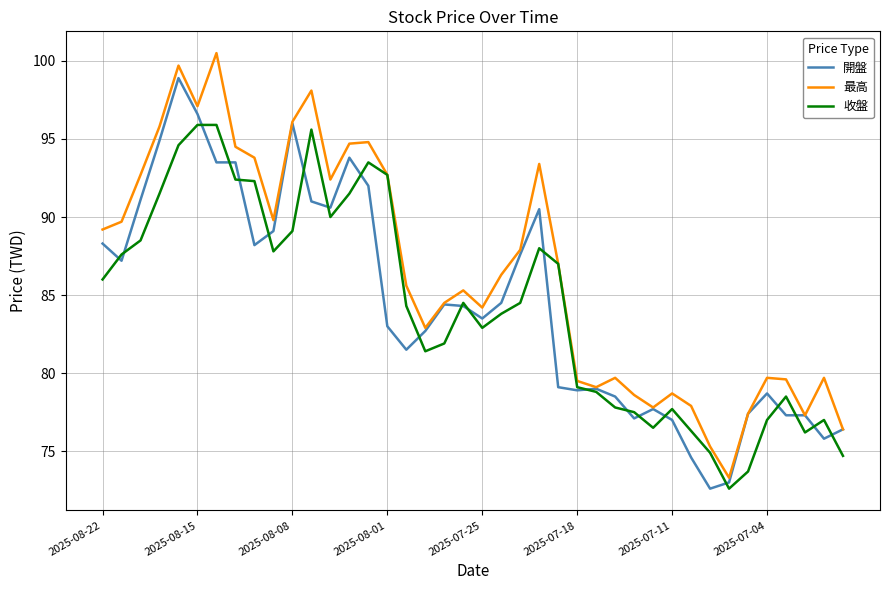

What is the highest value of the 收盤 series?

95.9